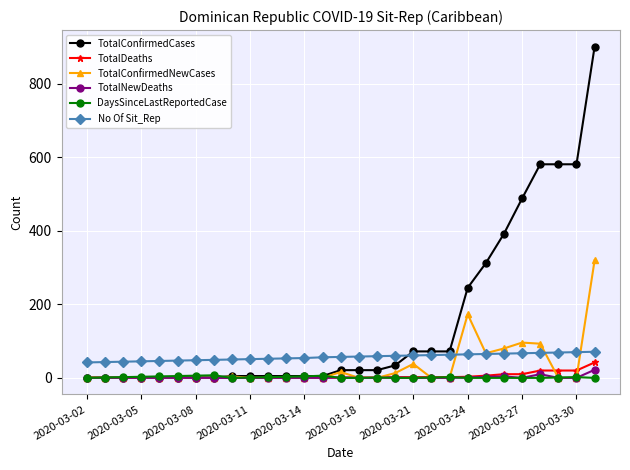

True or false: TotalDeaths and No Of Sit_Rep cross at least once.

False